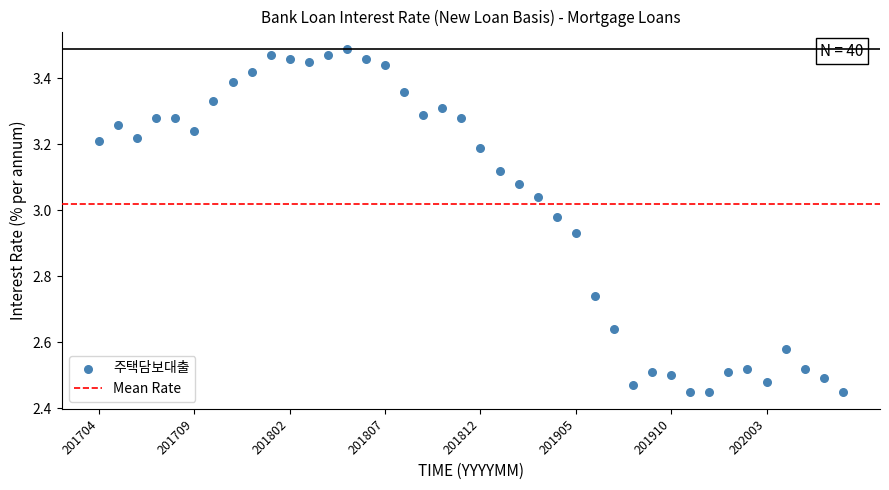

What is the range of Y values (max minus min)?

1.0